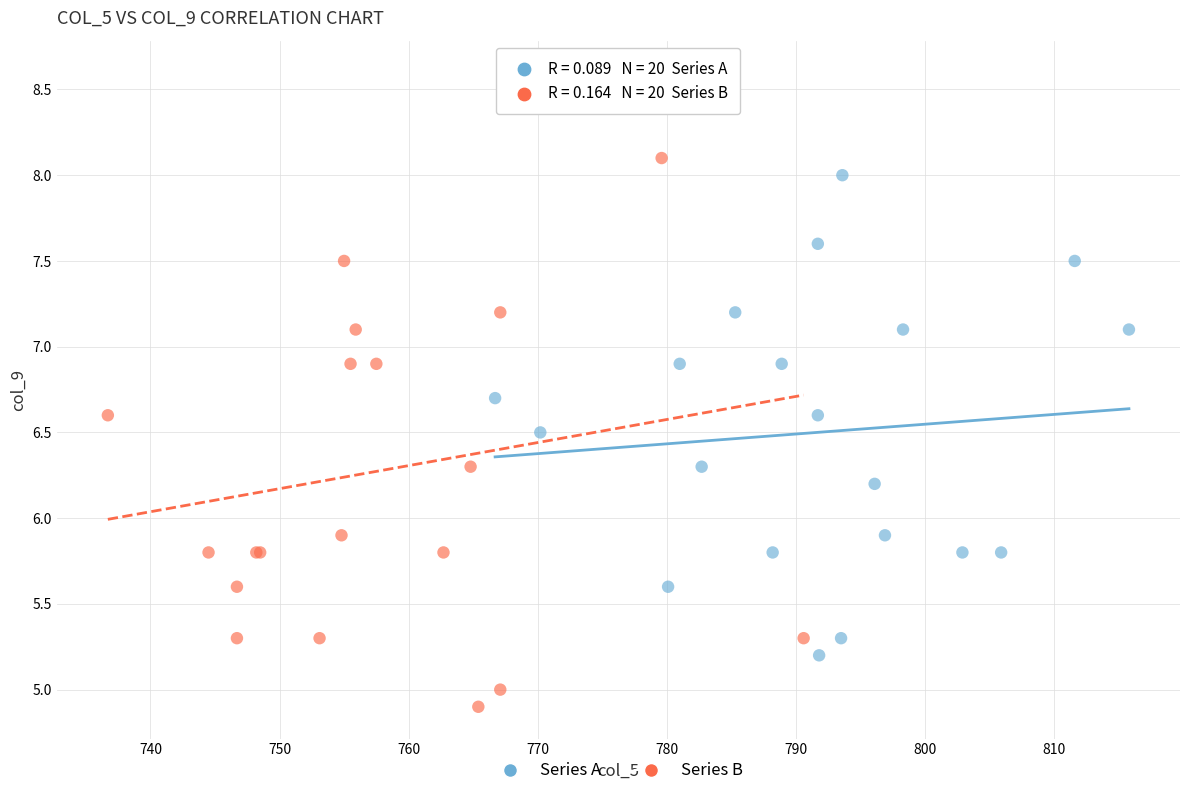

What are all the series names shown in the legend?

Series A, Series B